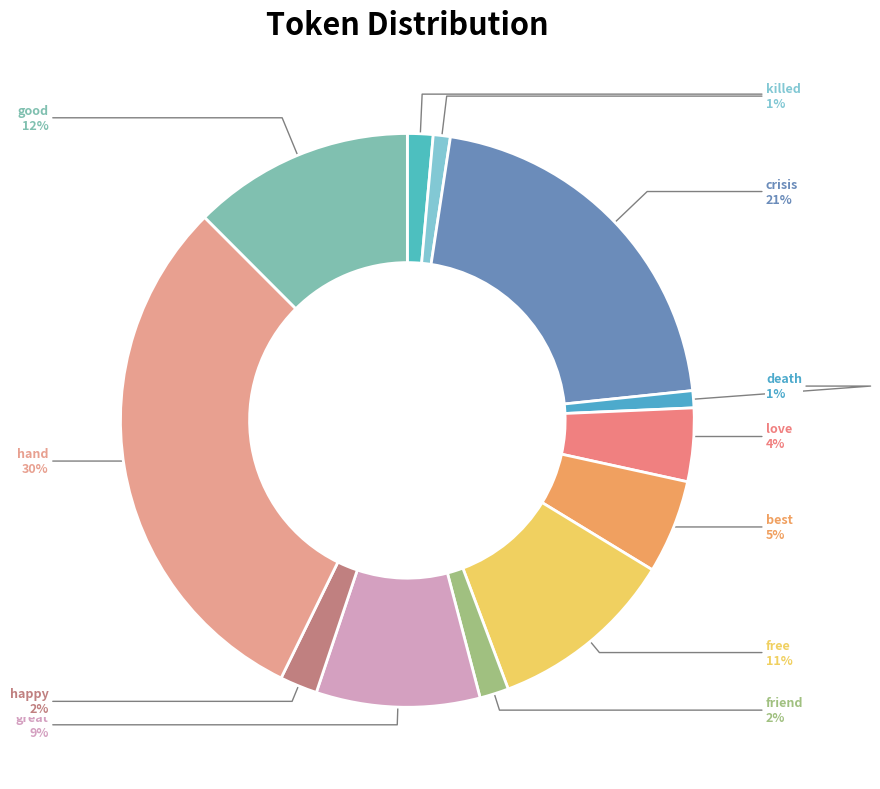

True or false: great accounts for 9% of the total.

True